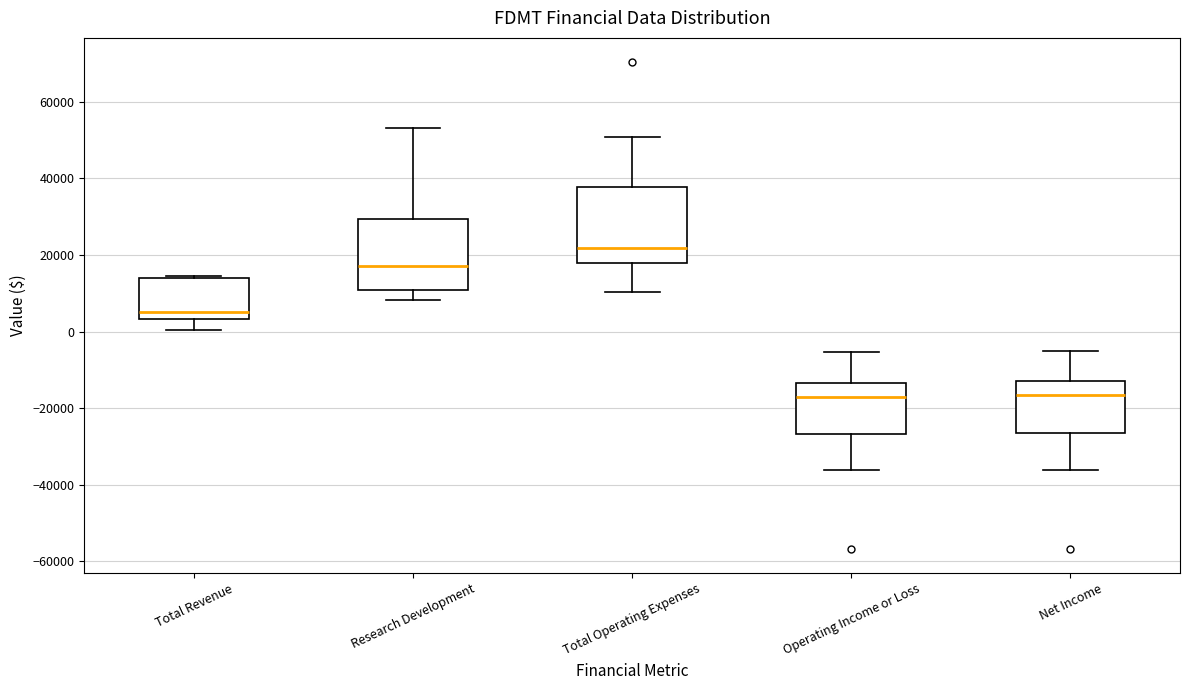

Reading left to right, read every box against the y-axis: the position of its median line, the range the box covers, and the ends of its whiskers. The values are not printed on the chart, so give them approximately, as read against the axis.

Total Revenue: median 6000, box 4000 to 14000, whiskers 0 to 14000 (just above the box's upper edge)
Research Development: median 18000, box 10000 to 30000, whiskers 8000 to 54000
Total Operating Expenses: median 22000, box 18000 to 38000, whiskers 10000 to 50000
Operating Income or Loss: median -18000, box -26000 to -14000, whiskers -36000 to -6000
Net Income: median -16000, box -26000 to -12000, whiskers -36000 to -6000